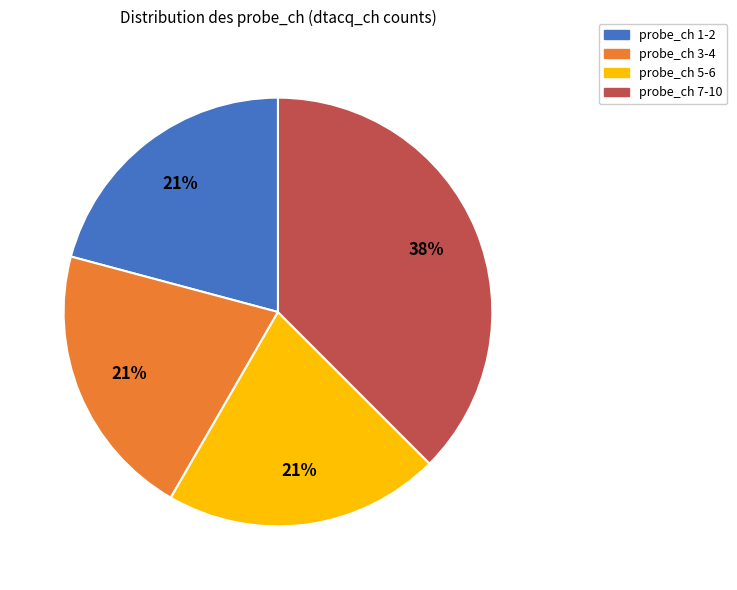

What percentage is the probe_ch 3-4 slice, to the nearest percent?

21%